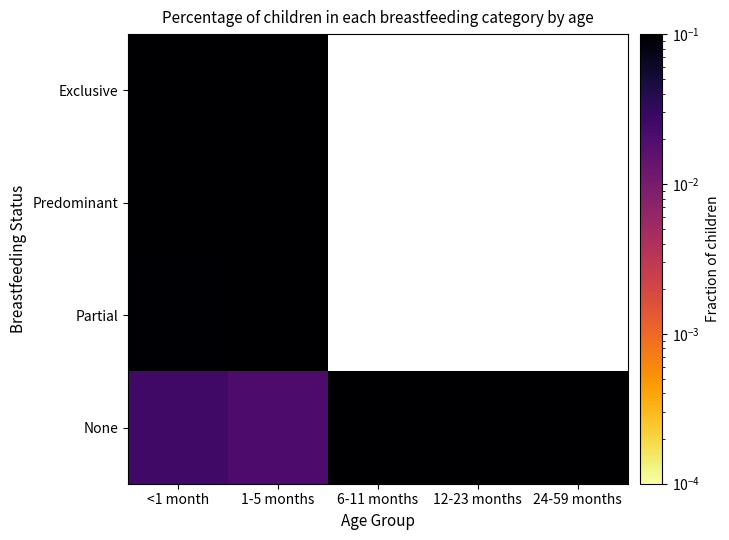

Which has a higher value, <1 month or 1-5 months?

<1 month